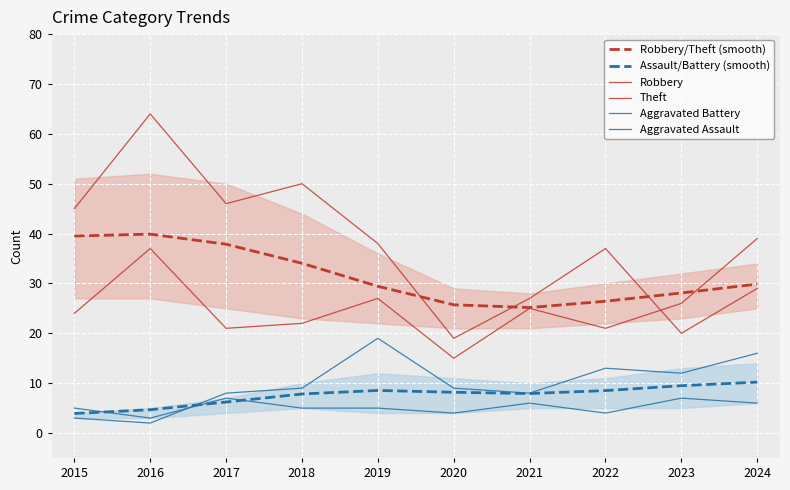

Is it true that Robbery equals 12.2 at 2019?

False